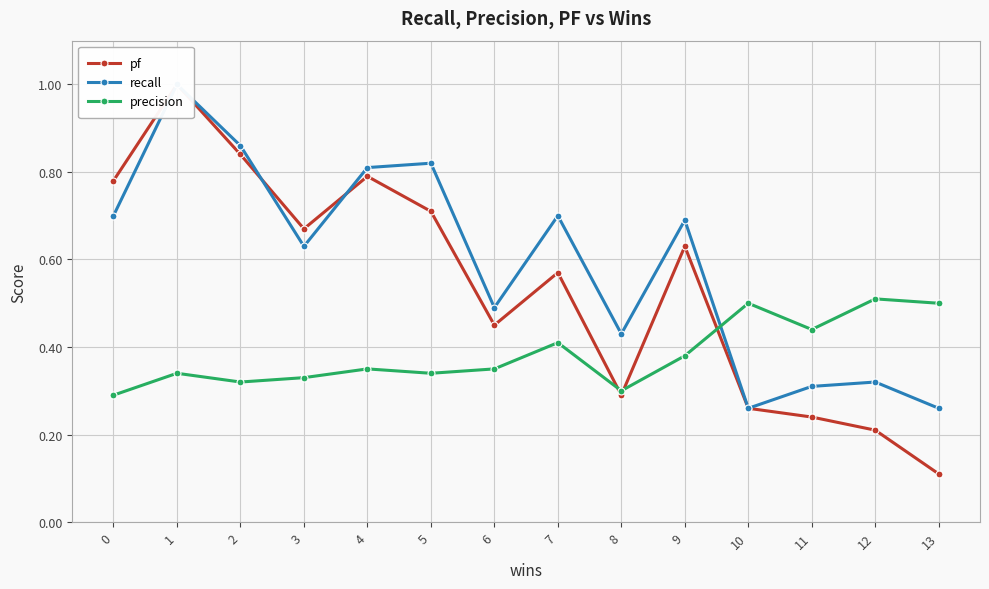

What is the average value of the pf series?

0.5